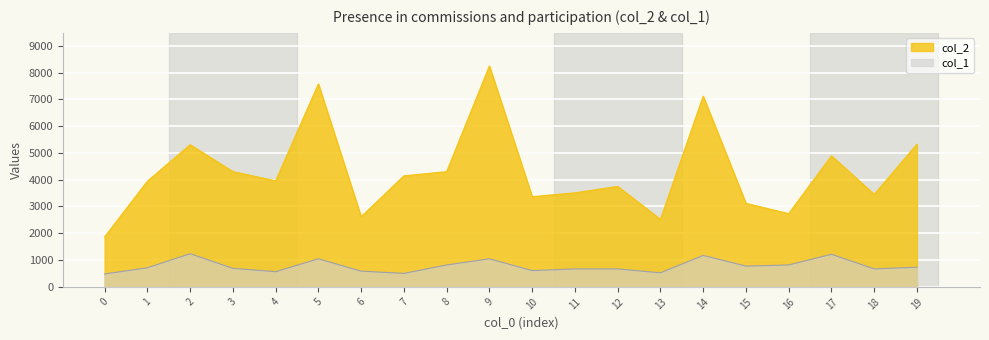

Which label corresponds to the largest value in the chart?

9